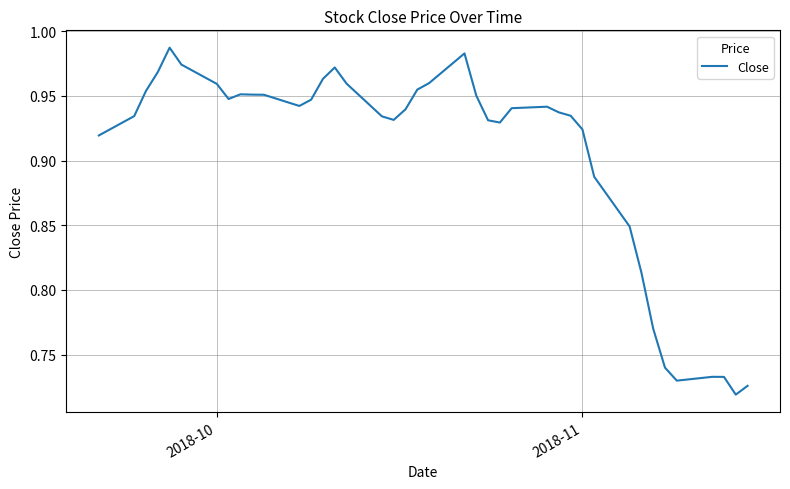

Reading left to right, transcribe all the data shown in this chart.

0.9	0.9	1.0	1.0	1.0	1.0	1.0	0.9	1.0	1.0	1.0	0.9	0.9	1.0	1.0	1.0	0.9	0.9	0.9	1.0	1.0	1.0	1.0	0.9	0.9	0.9	0.9	0.9	0.9	0.9	0.9	0.8	0.8	0.8	0.7	0.7	0.7	0.7	0.7	0.7